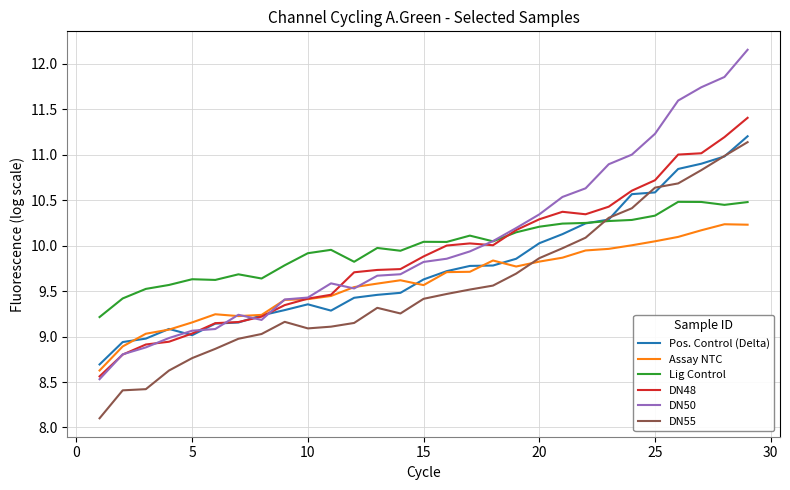

What is the difference between the maximum and second lowest values in the DN50 series?

3.3